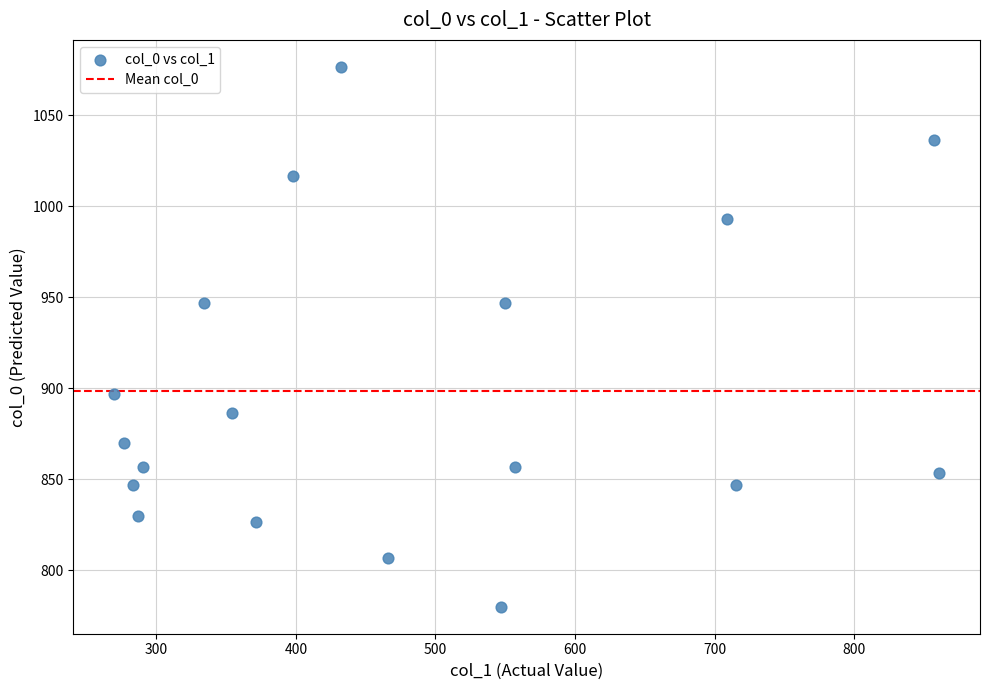

What is the range of X values (max minus min)?

590.6